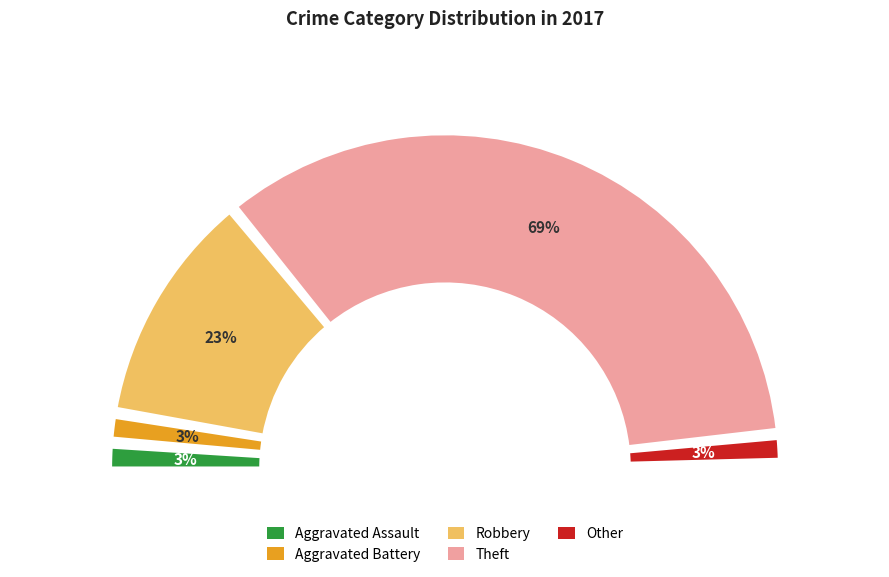

How many segments does this pie chart have?

5